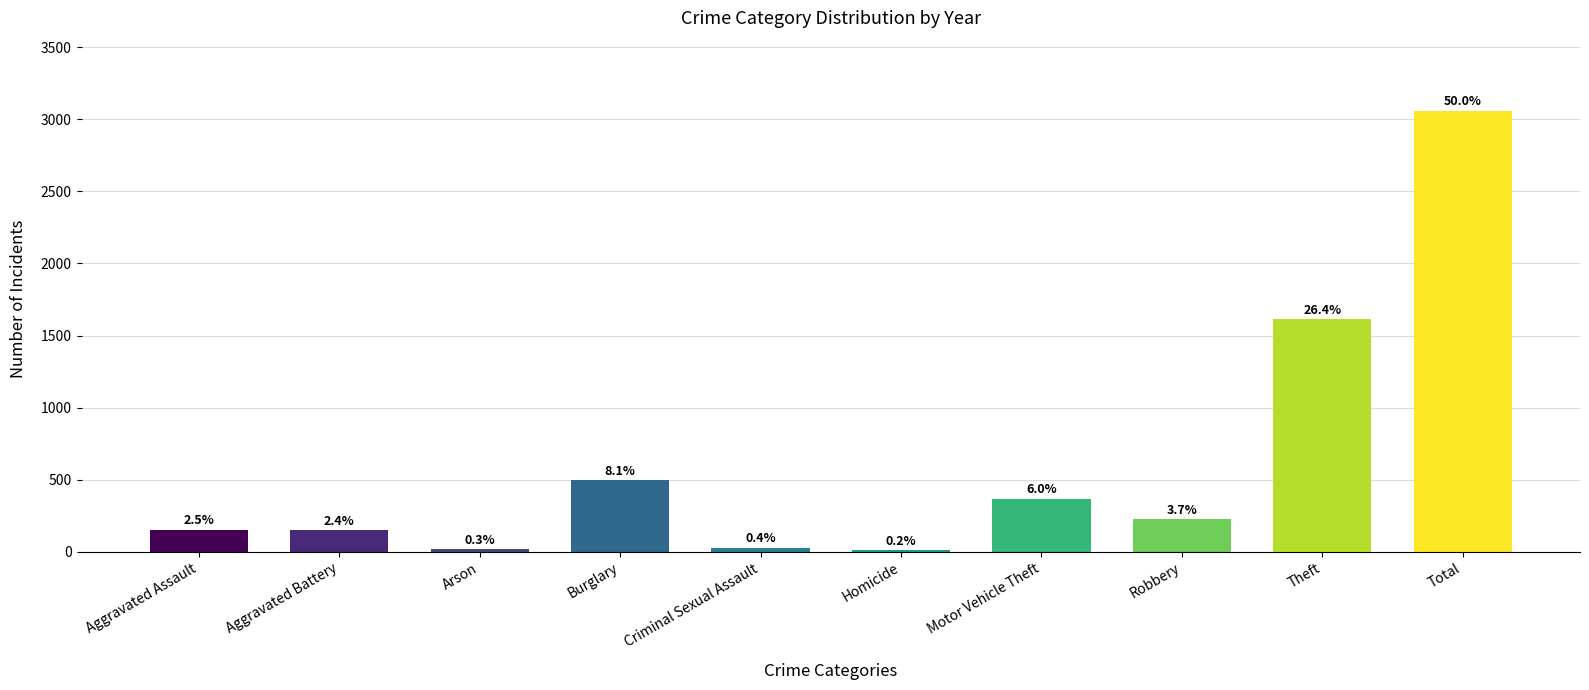

Are the bars horizontal?

No